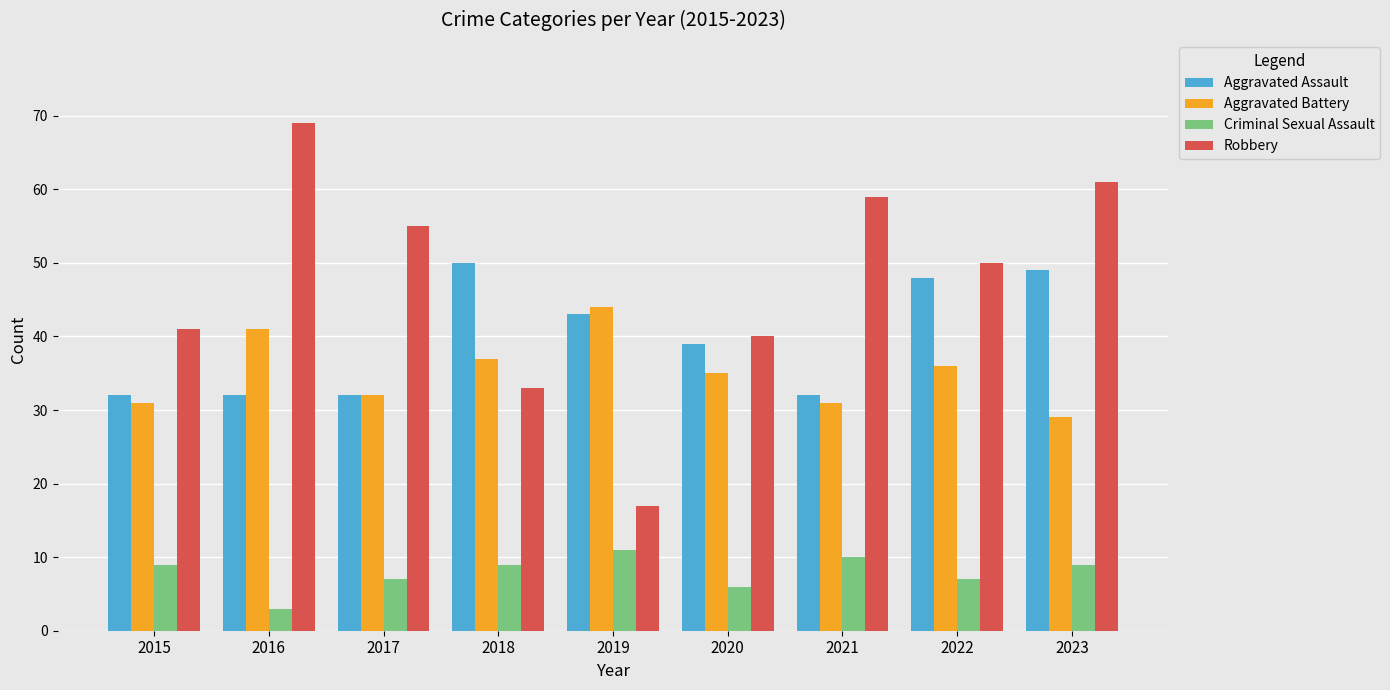

What is the value of the Aggravated Assault bar at the 5th from the left?

43